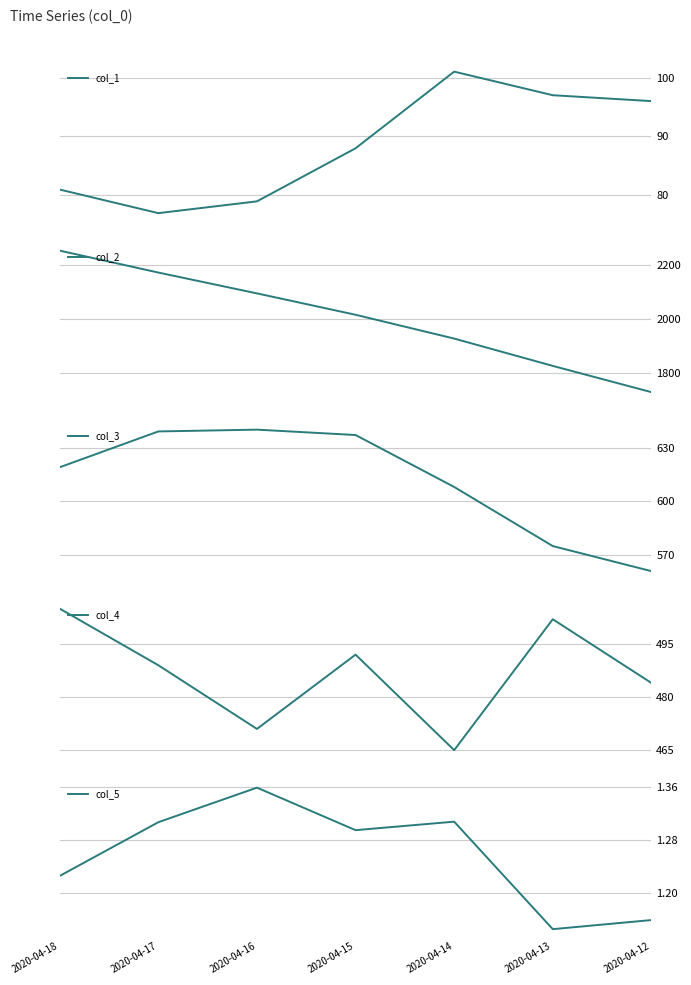

Reading right to left, transcribe all the data shown in this chart.

col_1: 2020-04-12=96.0	2020-04-13=97.0	2020-04-14=101.0	2020-04-15=88.0	2020-04-16=79.0	2020-04-17=77.0	2020-04-18=81.0
col_2: 2020-04-12=1729.0	2020-04-13=1826.0	2020-04-14=1927.0	2020-04-15=2015.0	2020-04-16=2094.0	2020-04-17=2171.0	2020-04-18=2252.0
col_3: 2020-04-12=561.0	2020-04-13=575.0	2020-04-14=608.0	2020-04-15=637.0	2020-04-16=640.0	2020-04-17=639.0	2020-04-18=619.0
col_4: 2020-04-12=484.0	2020-04-13=502.0	2020-04-14=465.0	2020-04-15=492.0	2020-04-16=471.0	2020-04-17=489.0	2020-04-18=505.0
col_5: 2020-04-12=1.2	2020-04-13=1.1	2020-04-14=1.3	2020-04-15=1.3	2020-04-16=1.4	2020-04-17=1.3	2020-04-18=1.2